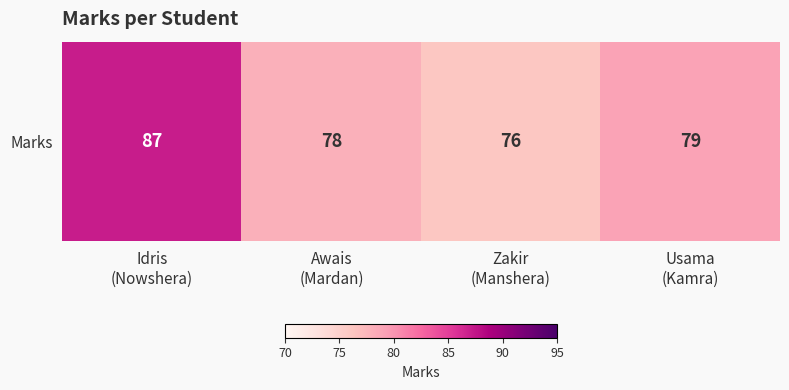

The chart shows a value of 43 at Usama
(Kamra). True or false?

False